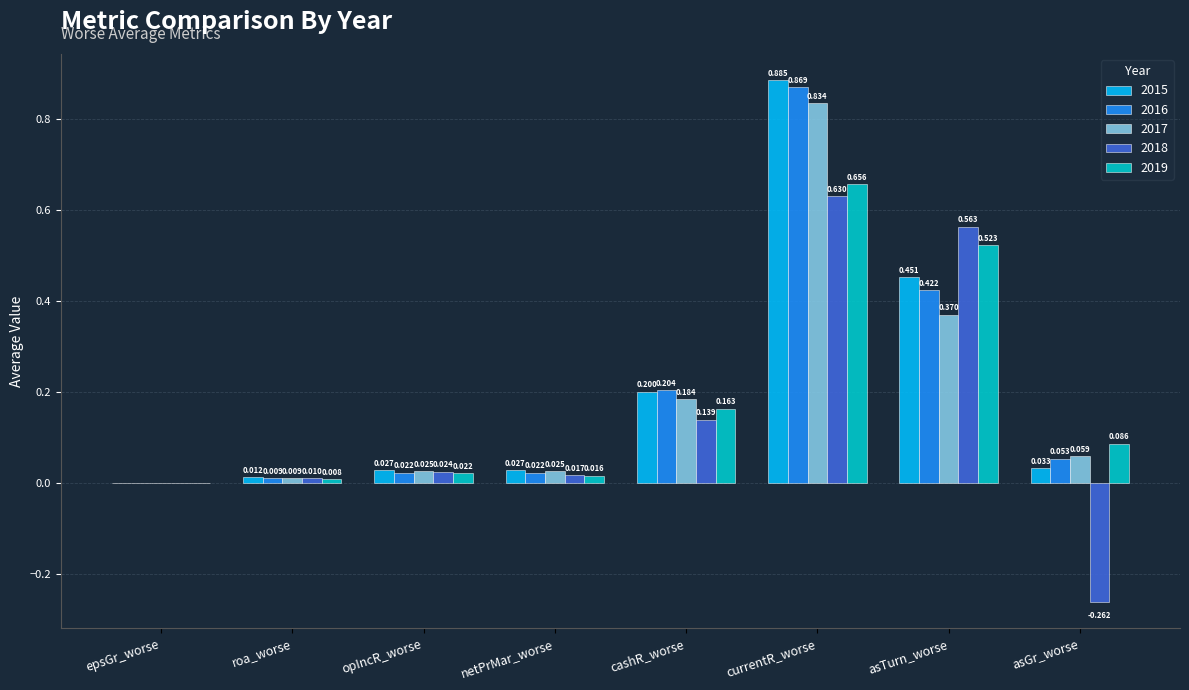

At which label is 2019 closest to 0?

epsGr_worse